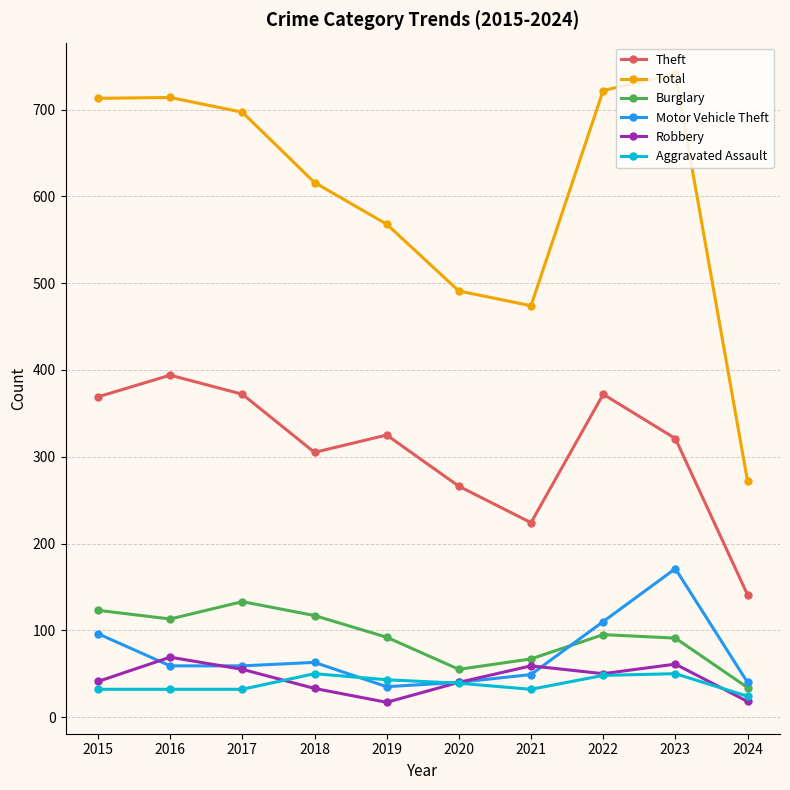

What is the spread (max minus min) of values at 2022?

674